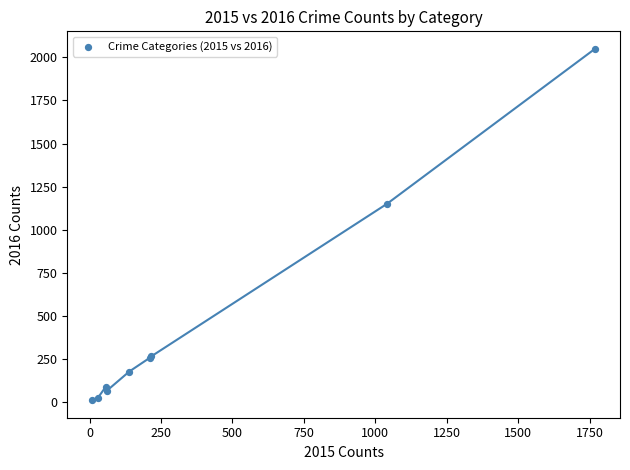

What Y value in the scatter plot is closest to 1030?

1151